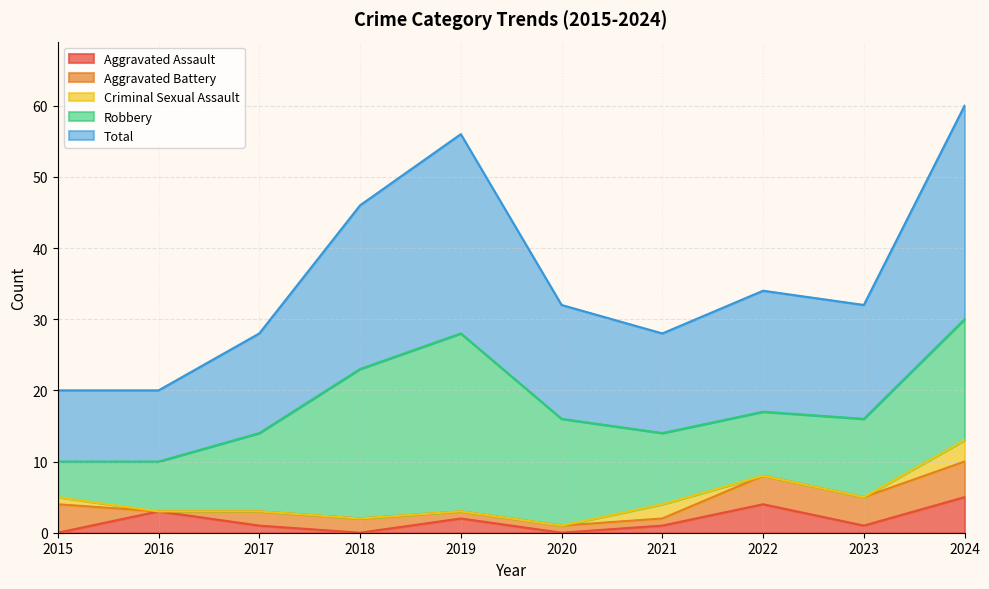

The Robbery series shows 11 at 2017. True or false?

True